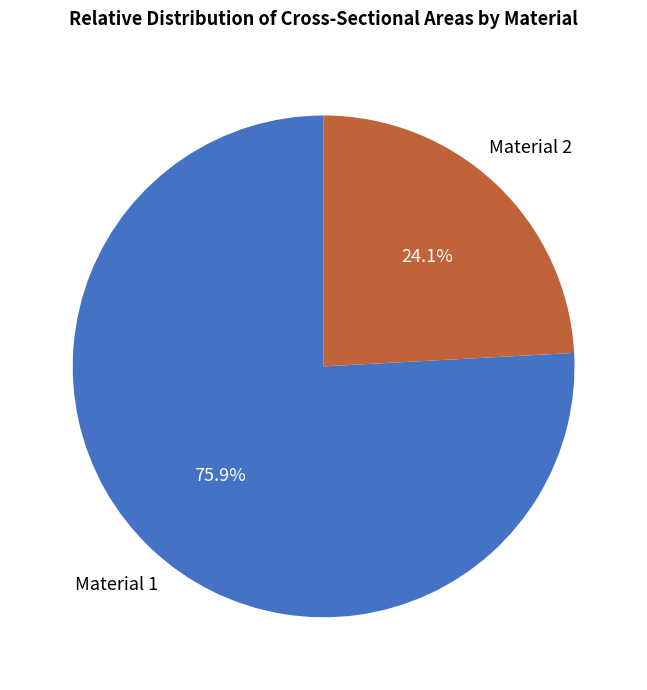

Which category has the biggest portion of the pie?

Material 1